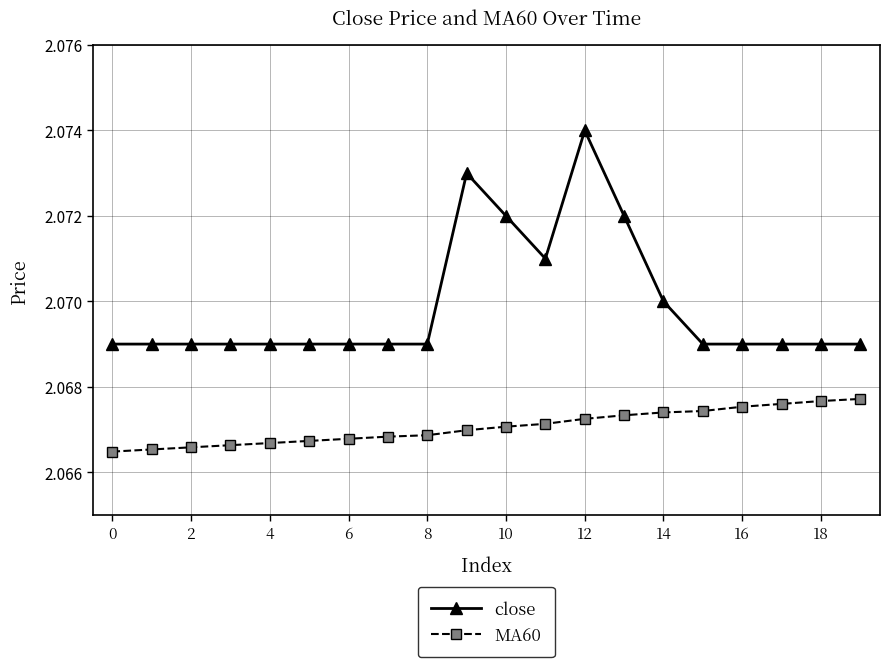

Which series has the largest range (max minus min)?

close